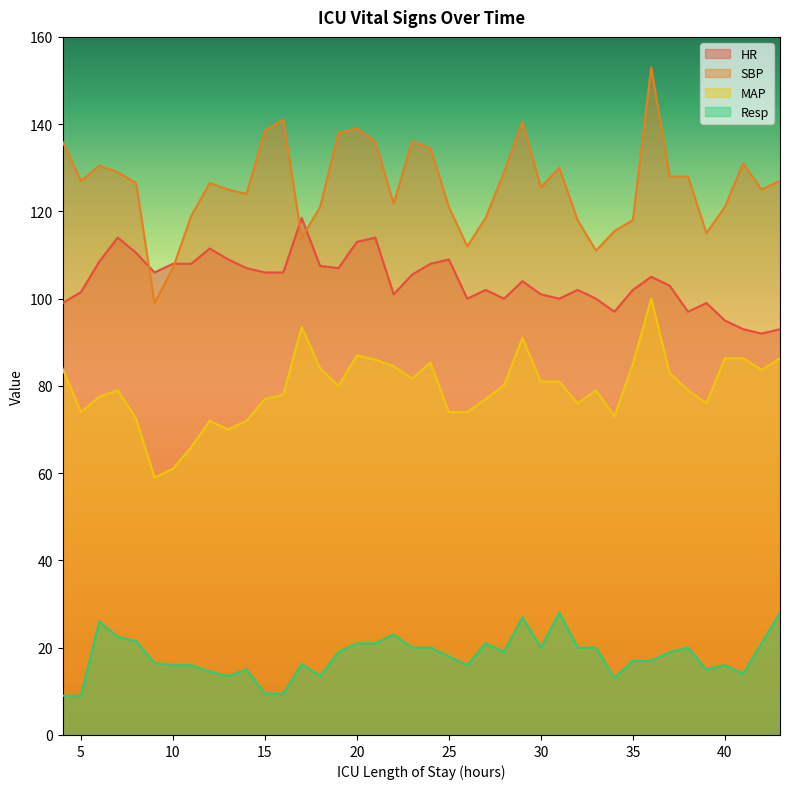

Rank the series by their maximum value, from lowest to highest.

Resp, MAP, HR, SBP